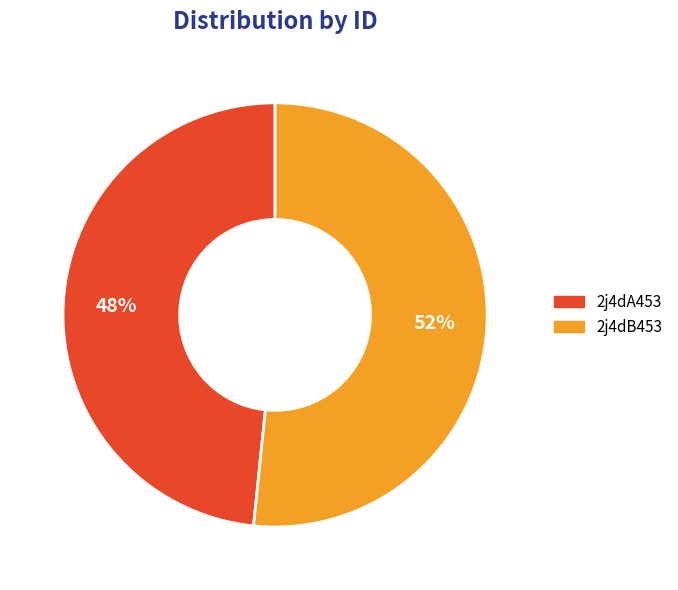

True or false: 2j4dB453 accounts for 61% of the total.

False